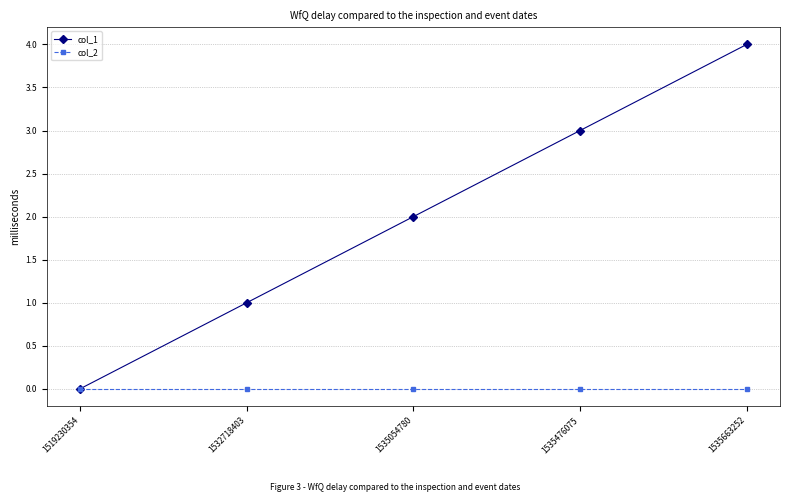

The value of col_2 at 1535054780 is 0. True or false?

True